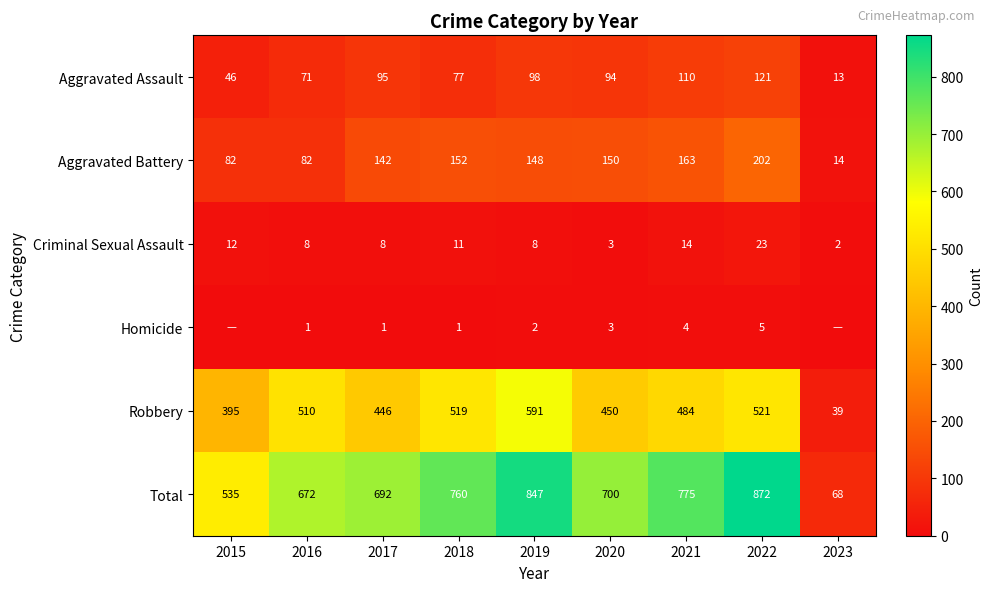

What is the approximate value of Aggravated Assault at 2021, to the nearest 50?

100